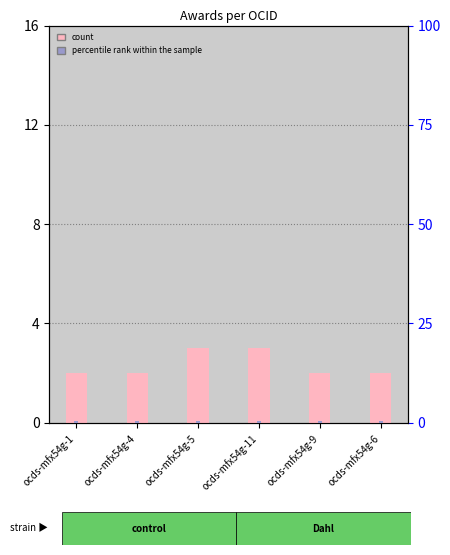

What is the label of the 4th bar from the right?

ocds-mfx54g-5